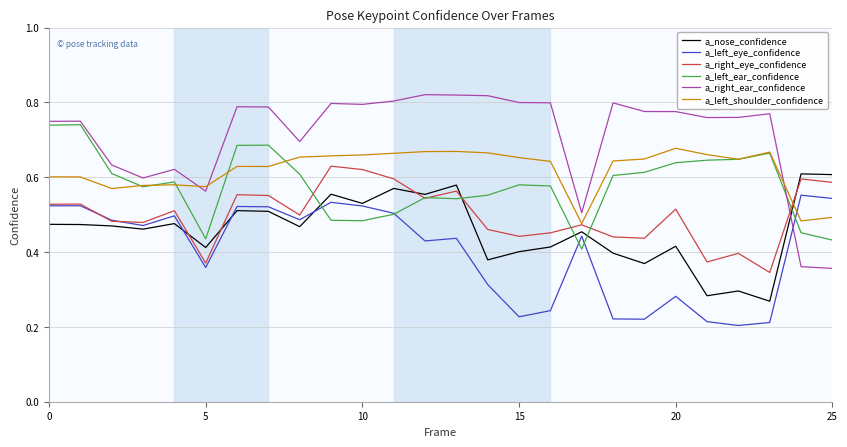

Which series has the widest spread of values?

a_right_ear_confidence